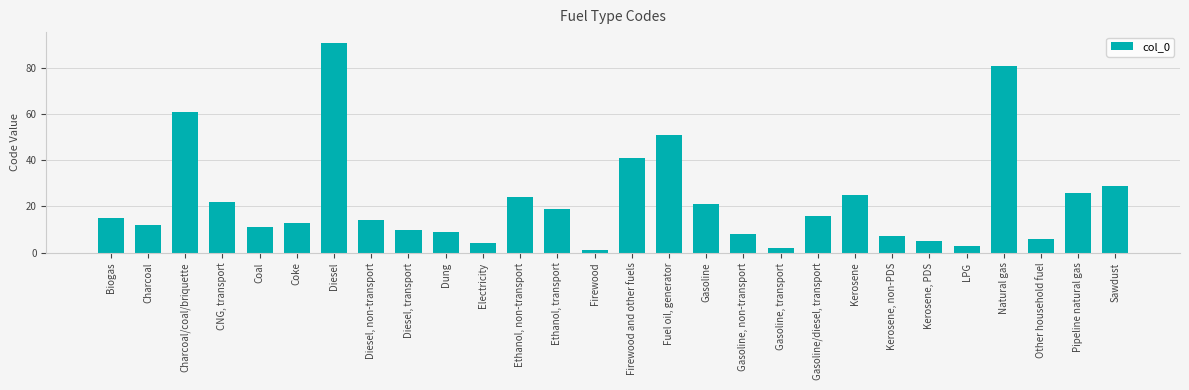

Approximately how many times larger is the value at Gasoline, non-transport compared to Charcoal?

0.7